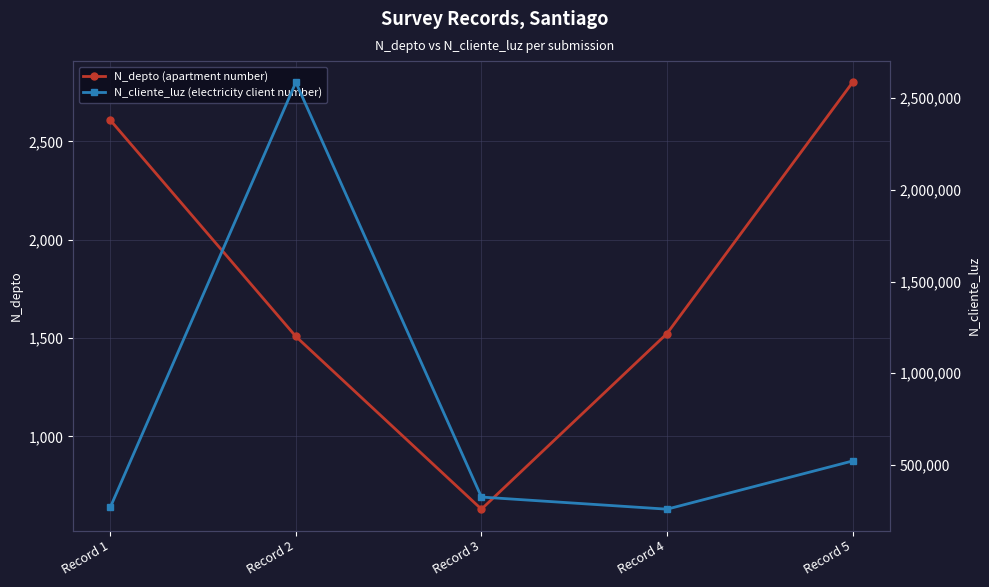

Which series changed the most between Record 1 and Record 5?

N_cliente_luz (electricity client number)